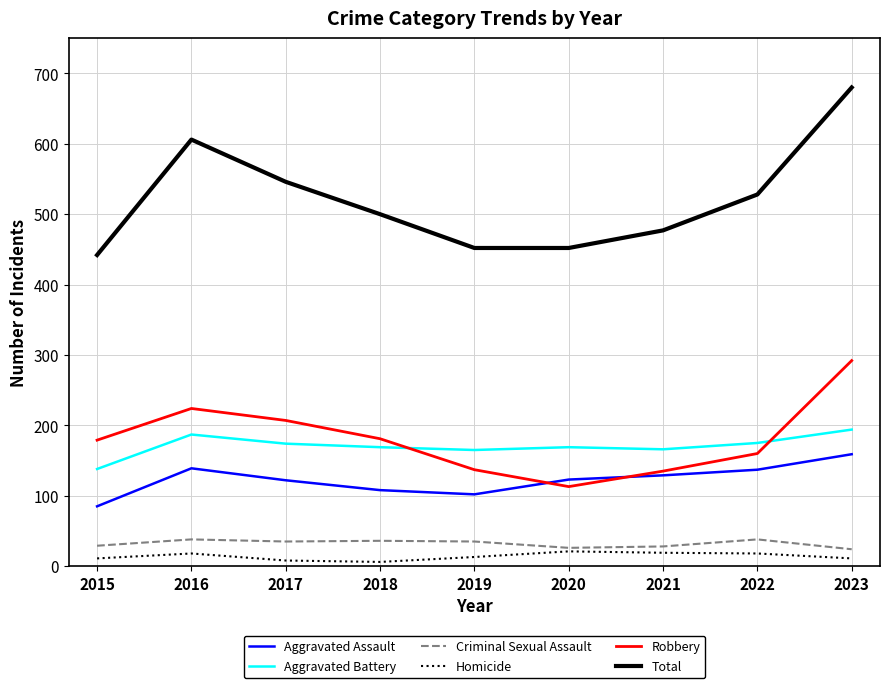

True or false: Homicide and Total intersect in this chart.

False